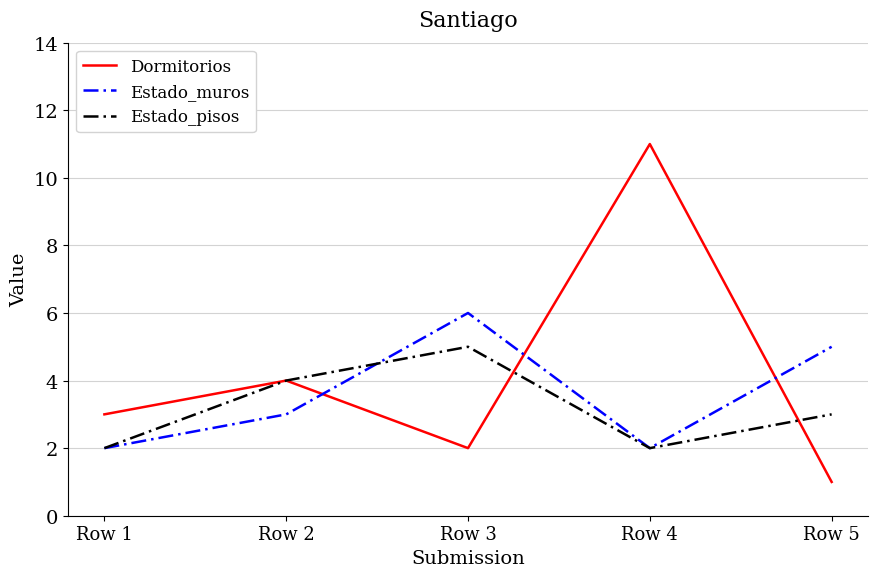

At which category does Dormitorios reach its first local peak?

Row 2